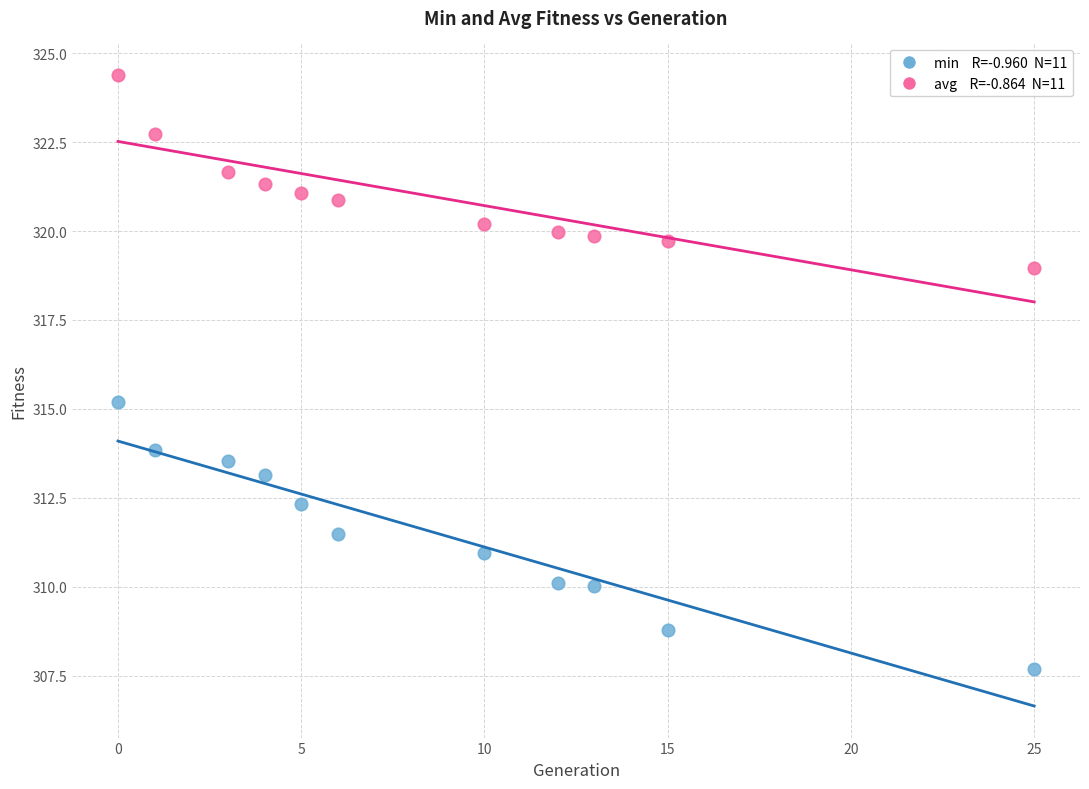

Across all series, what Y value is closest to 316?

315.2